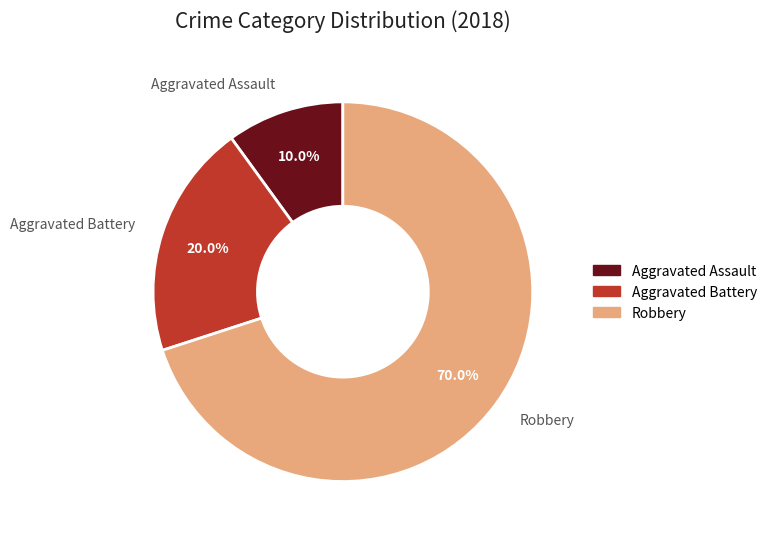

What percentage is the Robbery slice, to the nearest percent?

70%